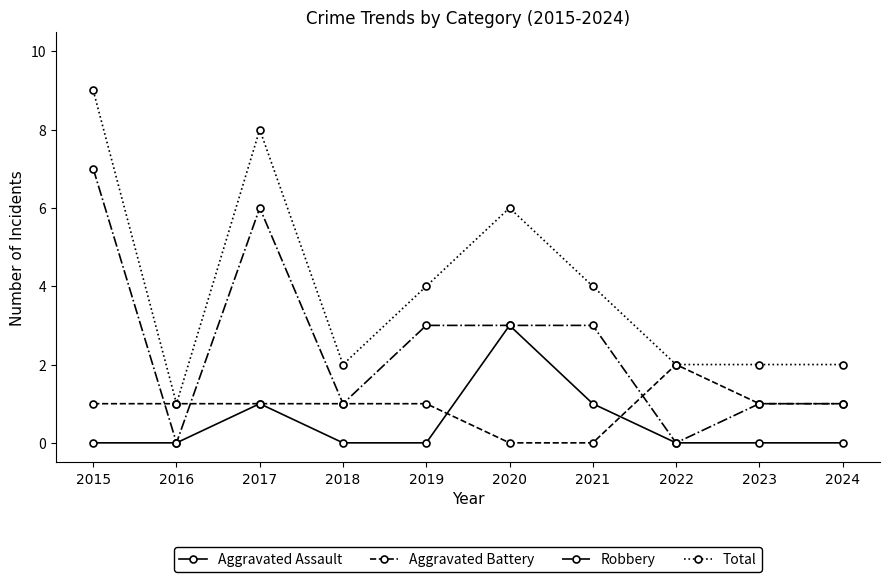

What value does the Total series have at 2020?

6